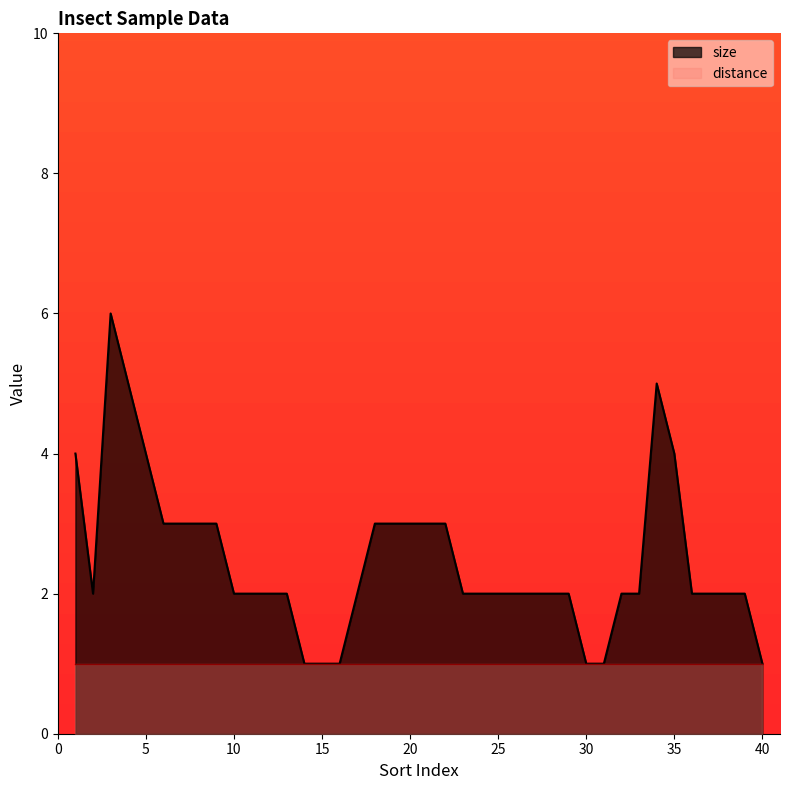

Where is the first local minimum?

2